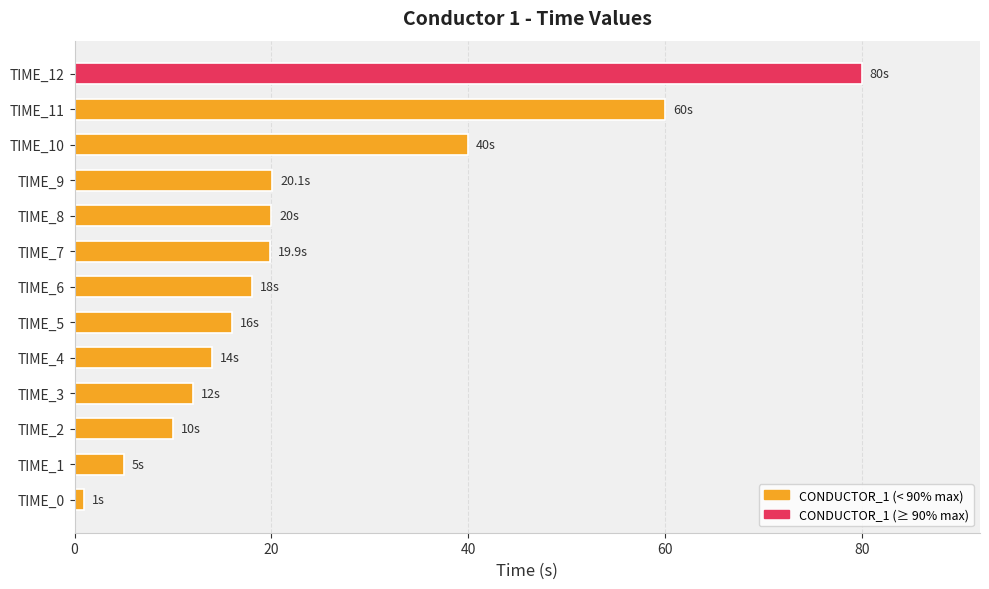

Between TIME_1 and TIME_8, which is larger?

TIME_8